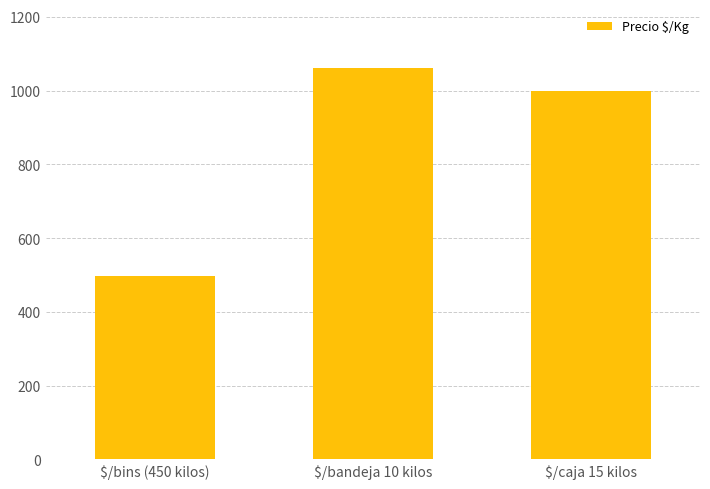

List the labels in order of value, smallest first.

$/bins (450 kilos), $/caja 15 kilos, $/bandeja 10 kilos